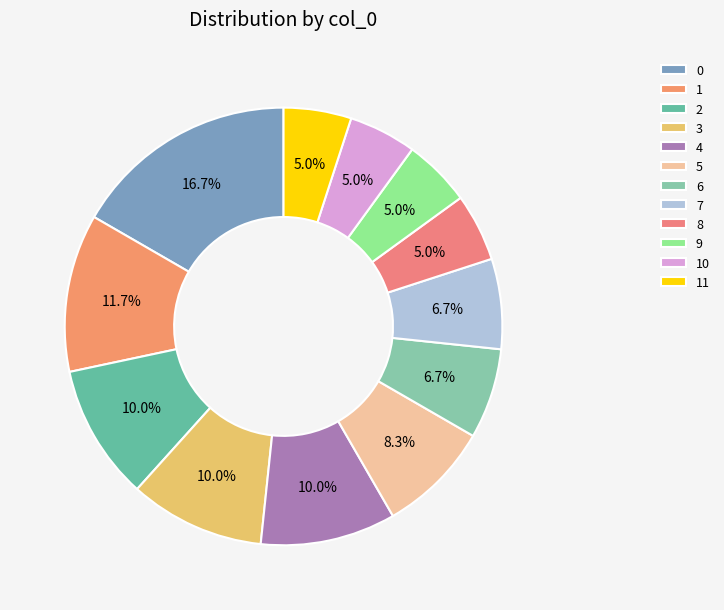

Is there any slice that represents more than half of the pie?

No